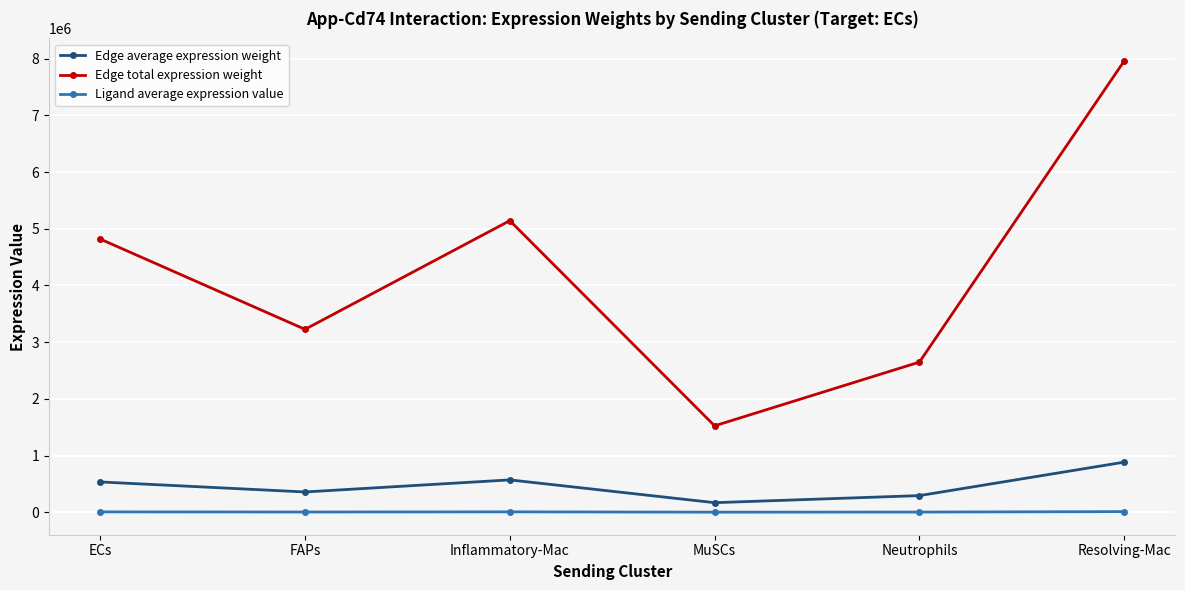

What is the difference between the Edge total expression weight values at Inflammatory-Mac and ECs?

324485.0